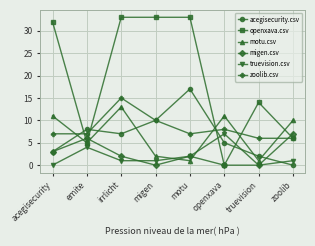

What is the difference between the maximum and minimum values in the acegisecurity.csv series?

17